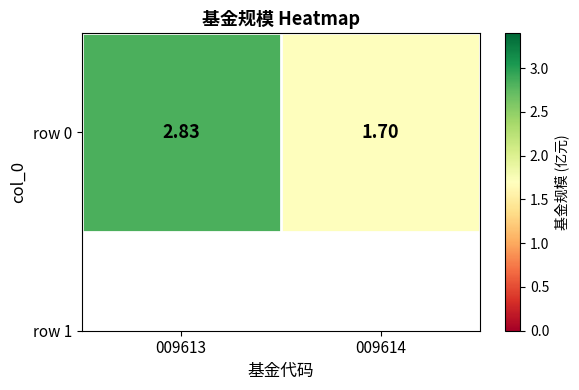

List the labels in order of value, largest first.

009613, 009614